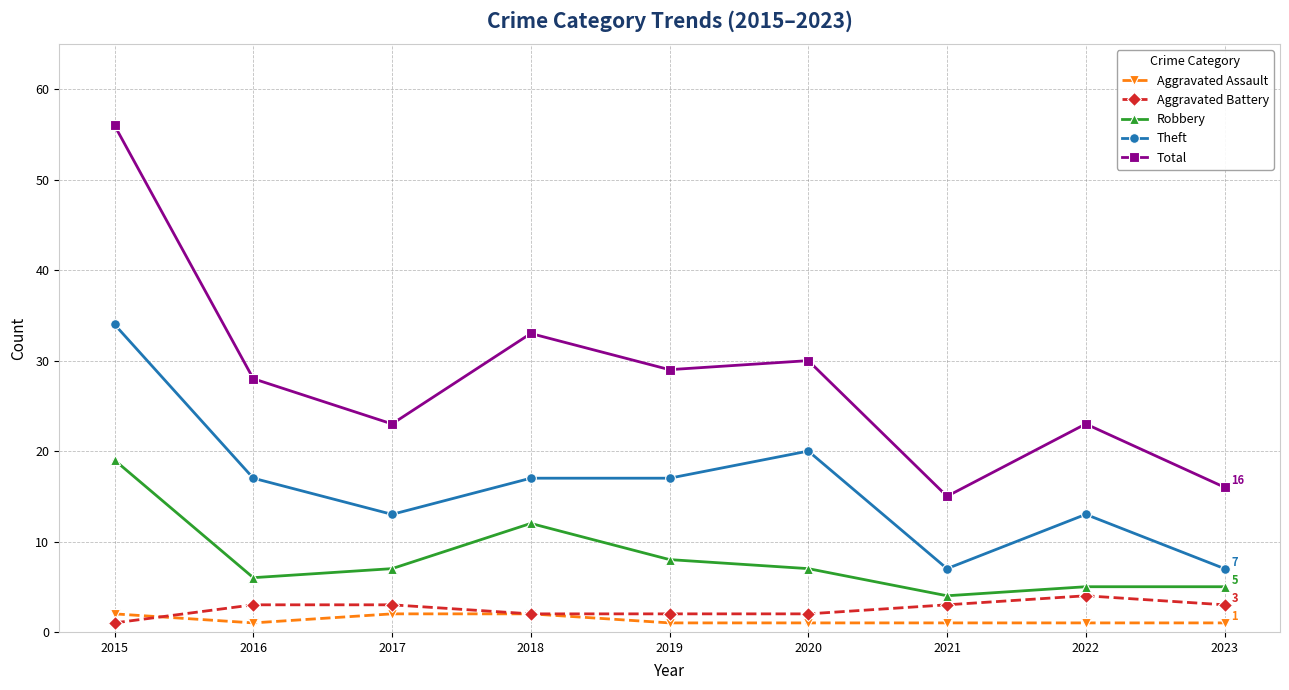

How many categories are shown in the chart?

9